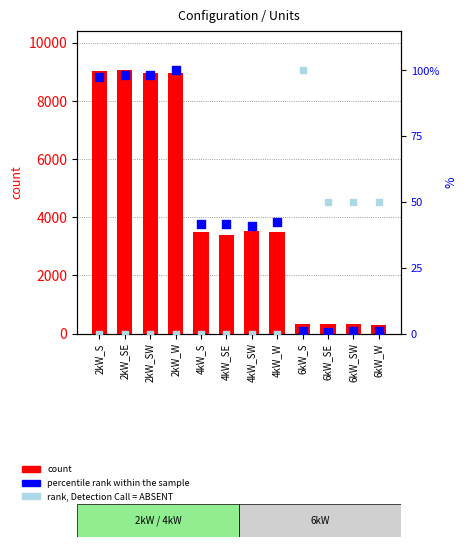

Which series reaches the maximum Y coordinate?

count